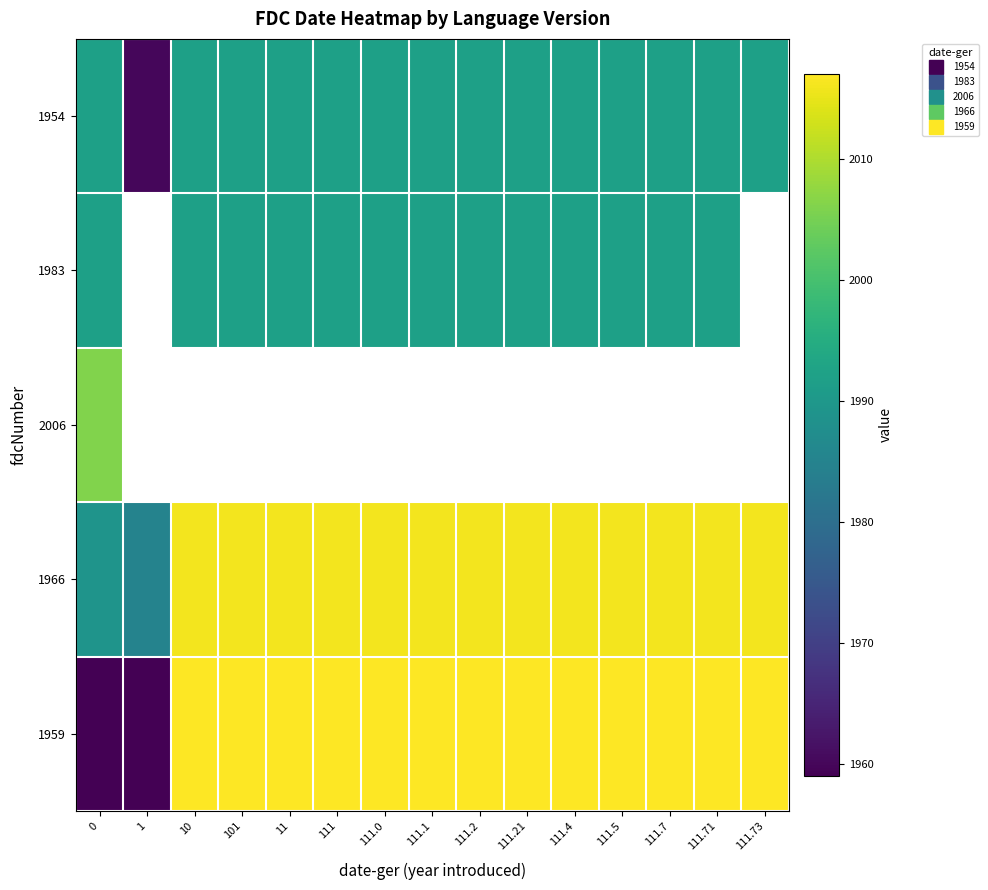

The value of 1954 at 111 is 1992.0. True or false?

True